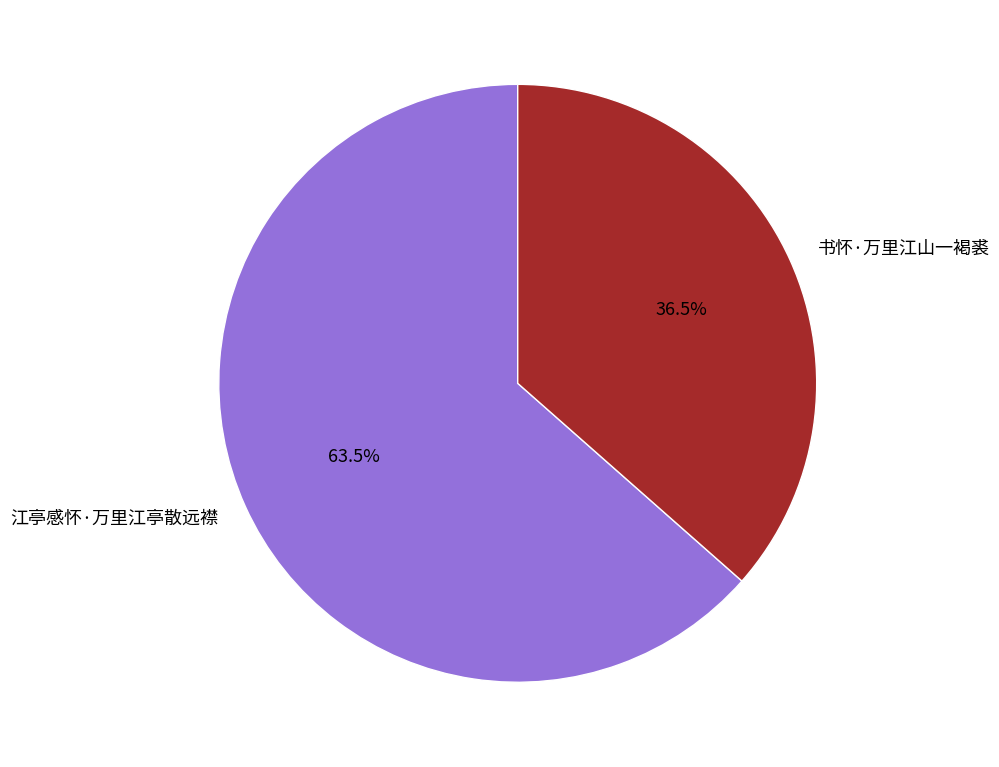

How many slices are in this pie chart?

2